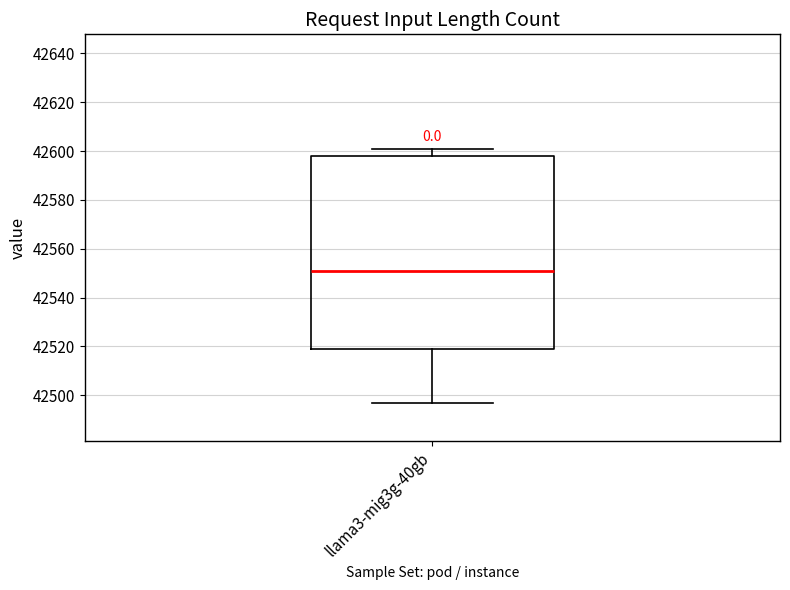

Where is the lower edge of the box for llama3-mig3g-40gb on the y-axis? The values are not printed on the chart, so give them approximately, as read against the axis.

42520